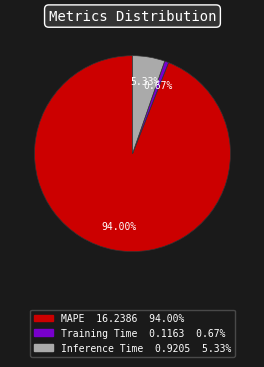

Which category accounts for the majority?

MAPE